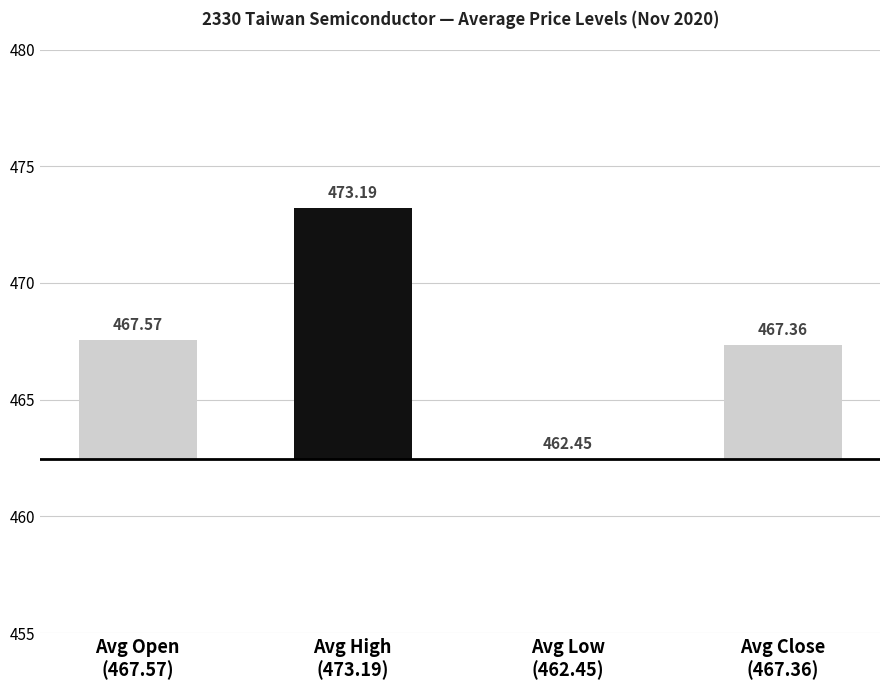

Rank the categories by value from highest to lowest.

Avg High
(473.19), Avg Open
(467.57), Avg Close
(467.36), Avg Low
(462.45)